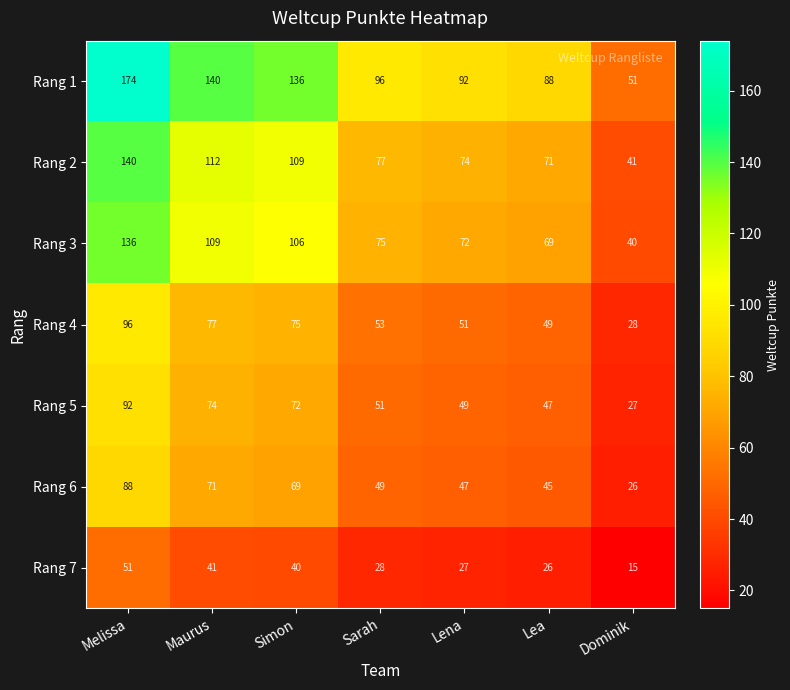

Which category has the lowest value across all series?

Dominik